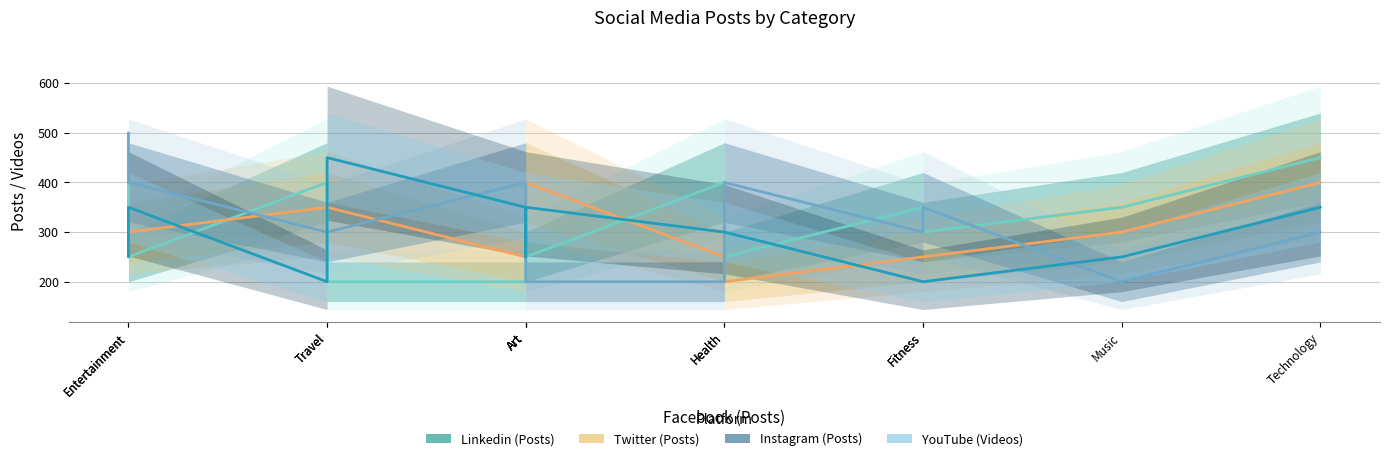

Which series has the widest spread of values?

Instagram (Posts)